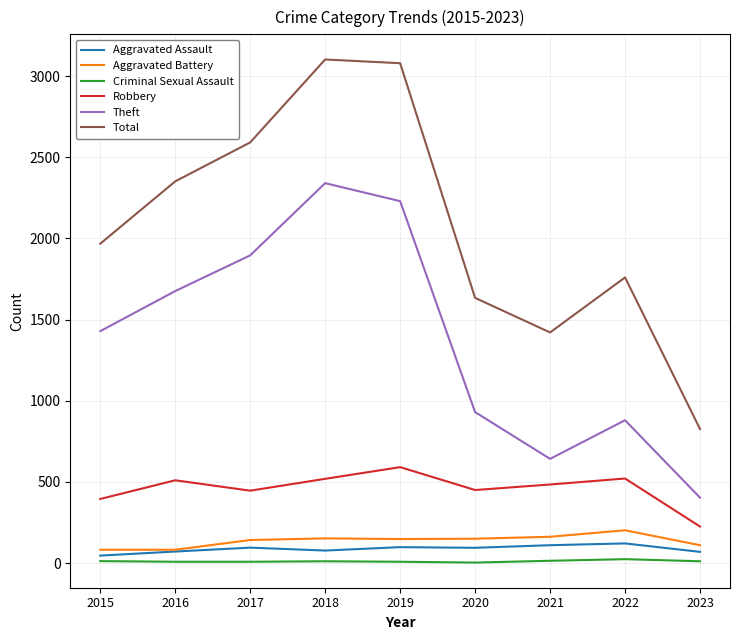

What are all the series names shown in the legend?

Aggravated Assault, Aggravated Battery, Criminal Sexual Assault, Robbery, Theft, Total